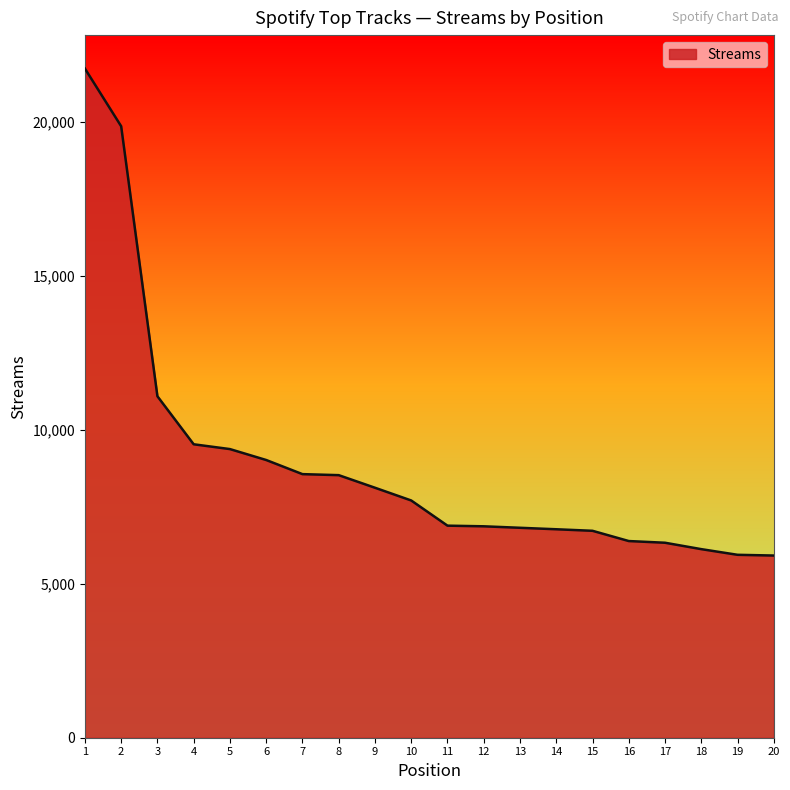

What is the greatest value displayed?

21741